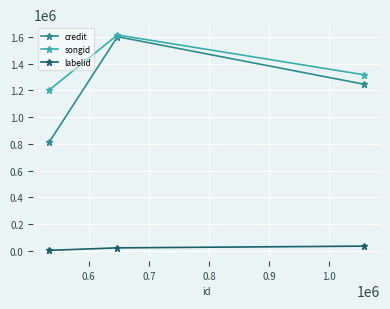

Which series has the largest range (max minus min)?

credit